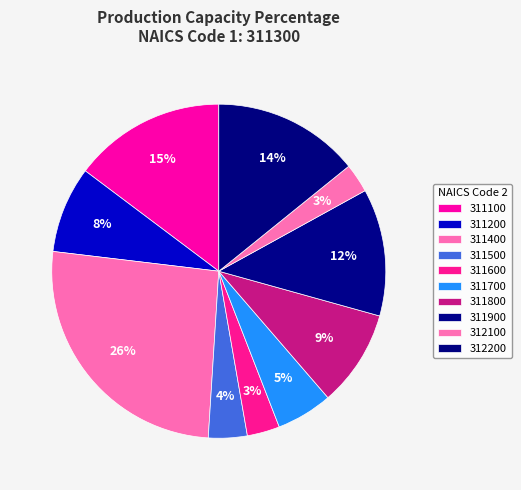

Is it true that 311700 is 5% of the pie?

True